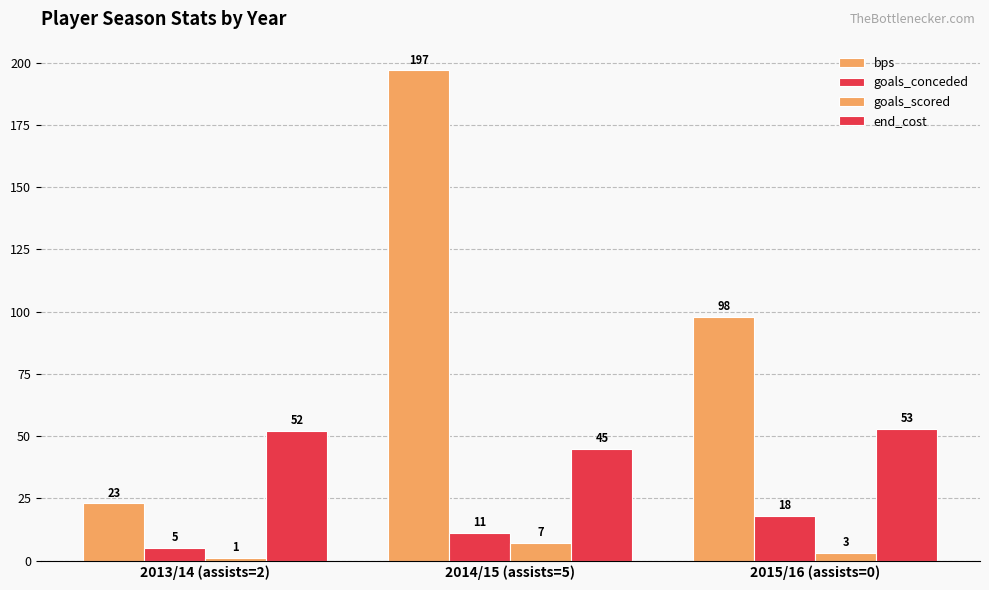

The value of bps at 2013/14 (assists=2) is 30. True or false?

False